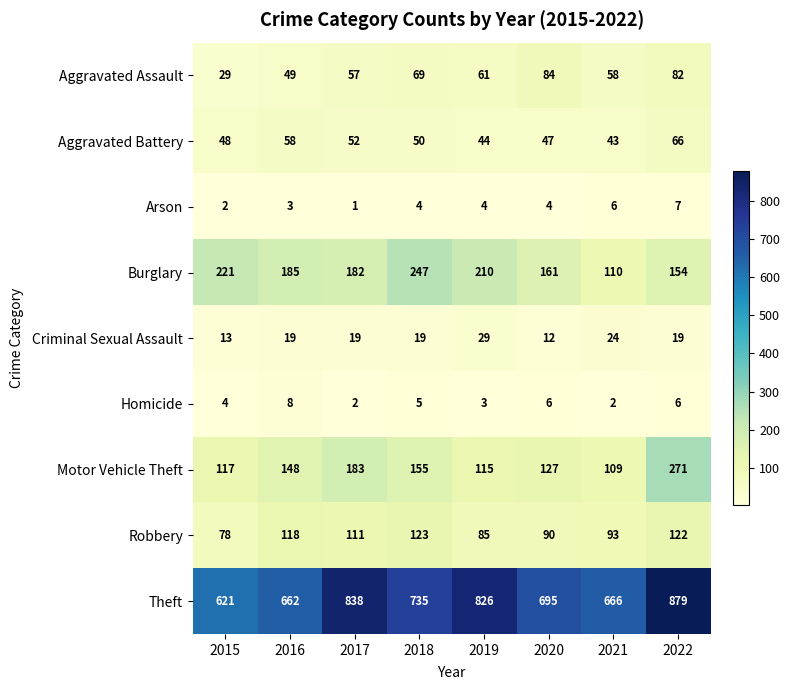

What is the difference between the highest and lowest values at 2018?

731